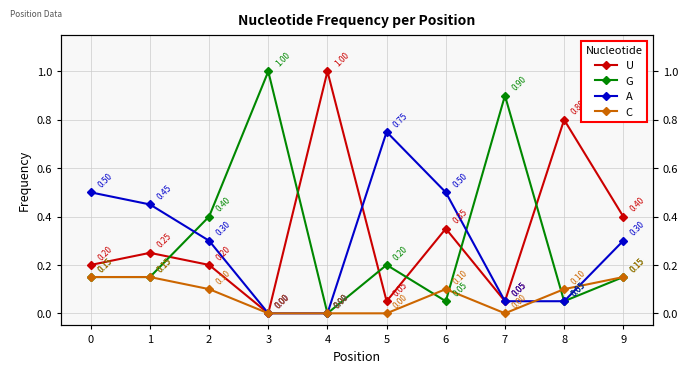

Which series changed the most between 3 and 9?

G